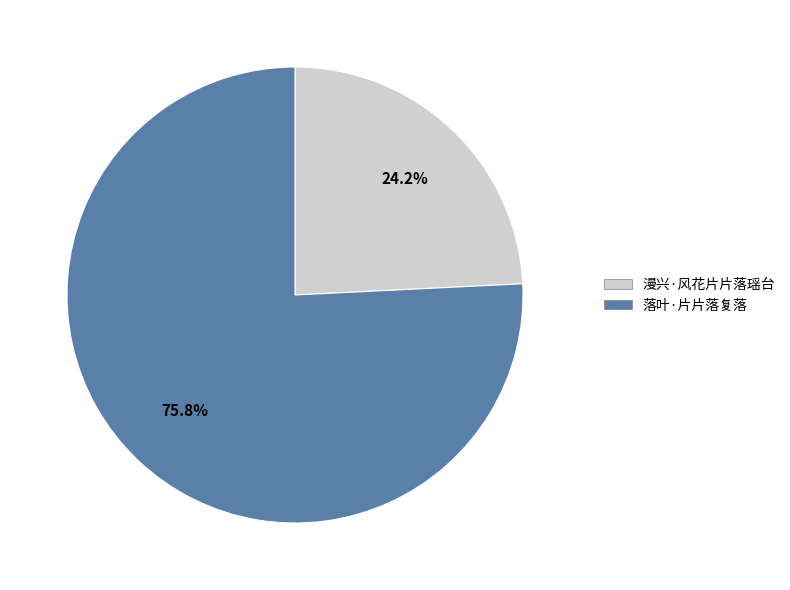

What is the smallest slice in the pie chart?

漫兴·风花片片落瑶台